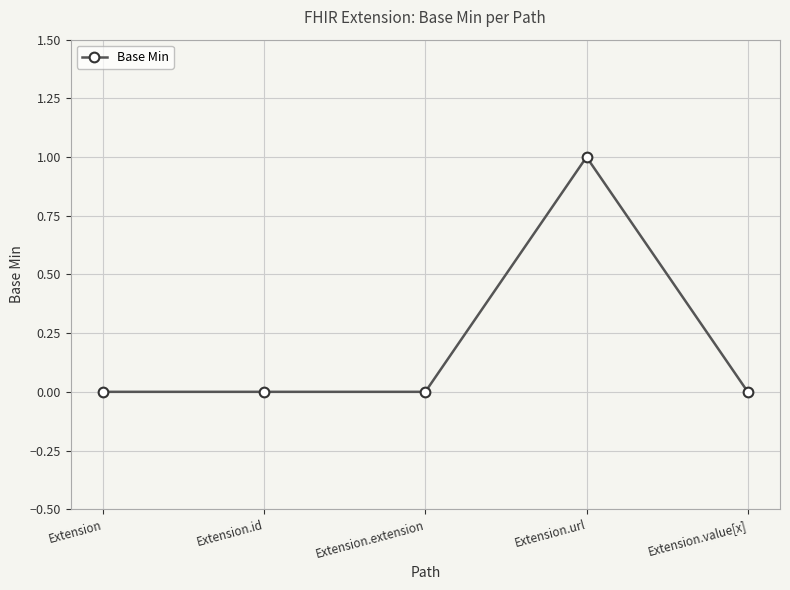

Which has a higher value, Extension.id or Extension.url?

Extension.url